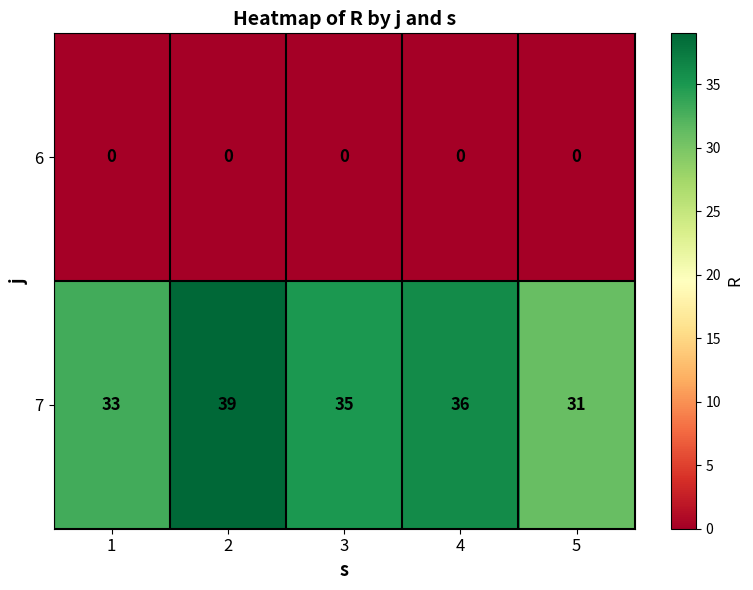

Rank the series by their average value, from highest to lowest.

7, 6